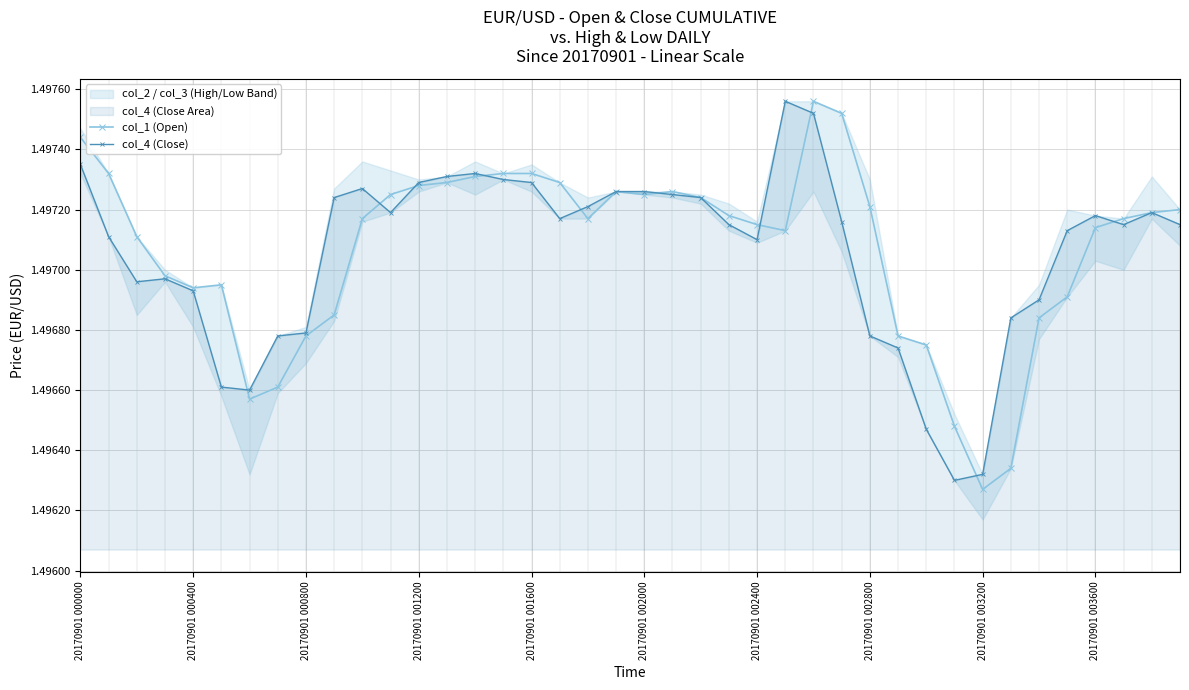

True or false: col_4 (Close) has more than 1 points higher than both neighbors.

True